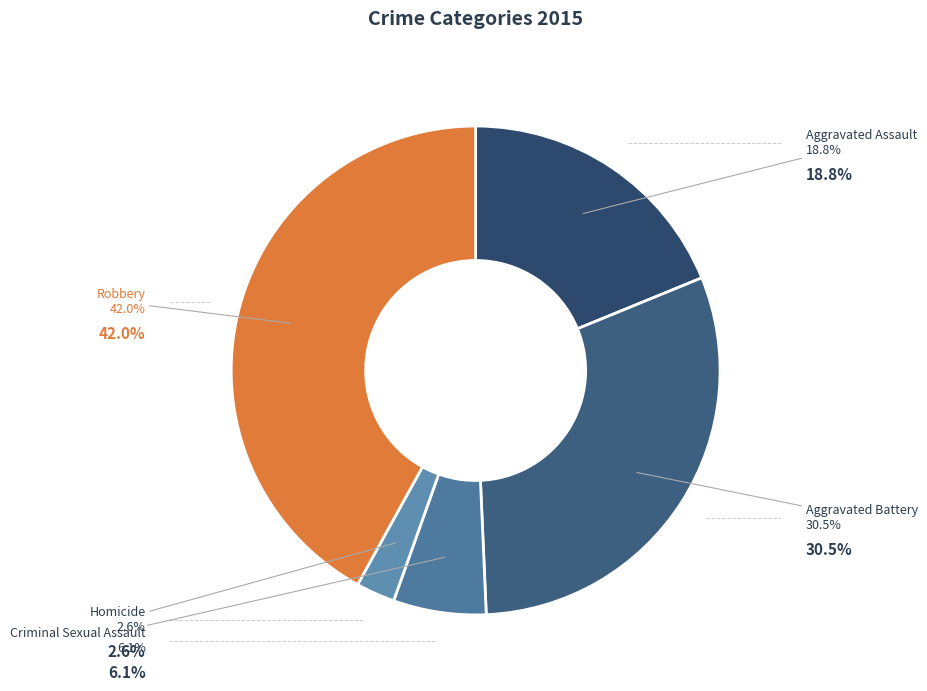

Is Homicide the majority of the pie?

No